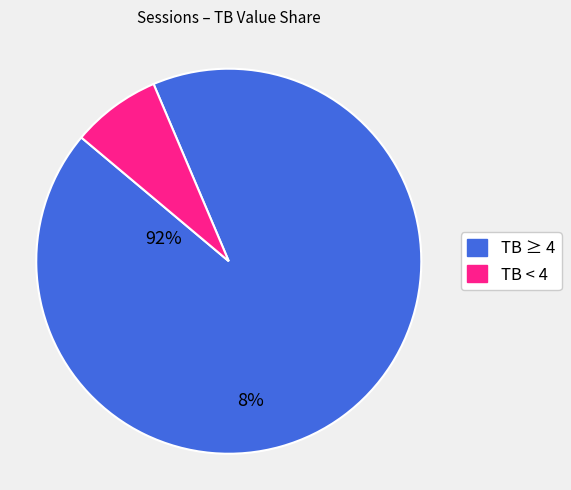

Is there any slice that represents more than half of the pie?

Yes